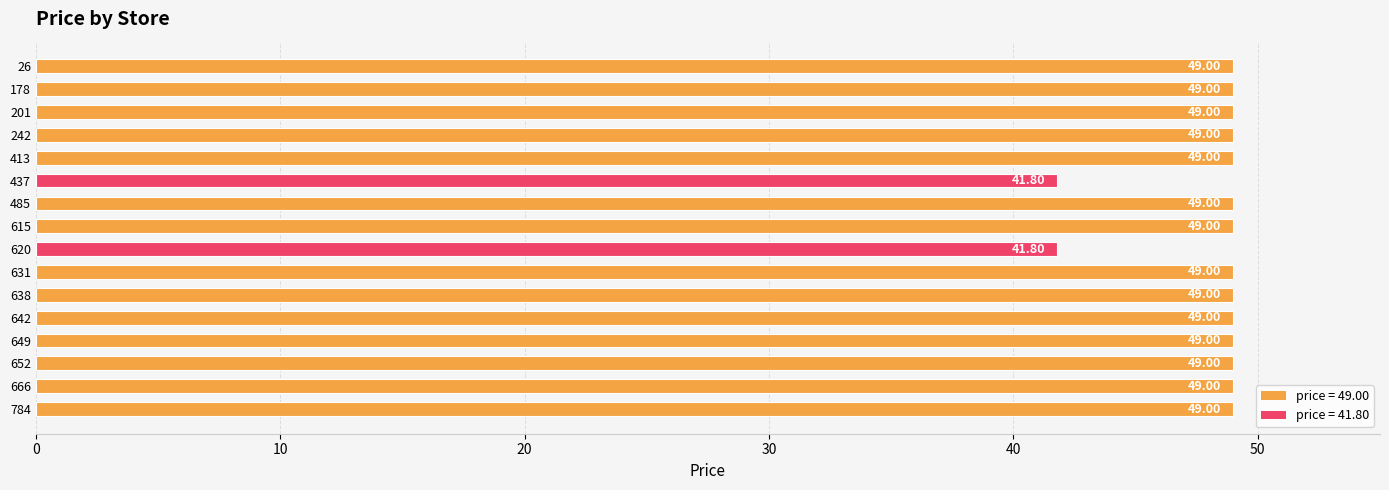

Count the values in the range 49 to 50.

14